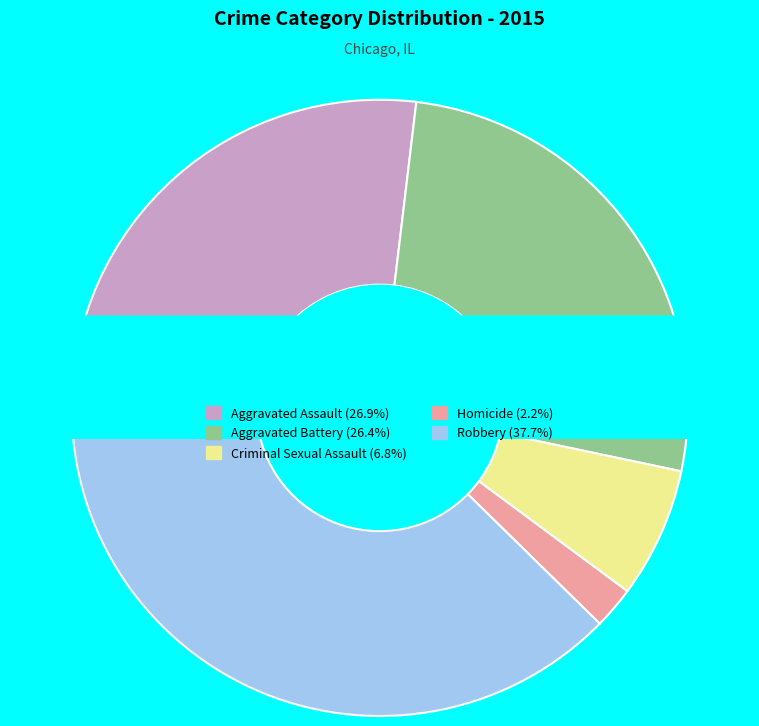

True or false: Homicide accounts for 13% of the total.

False